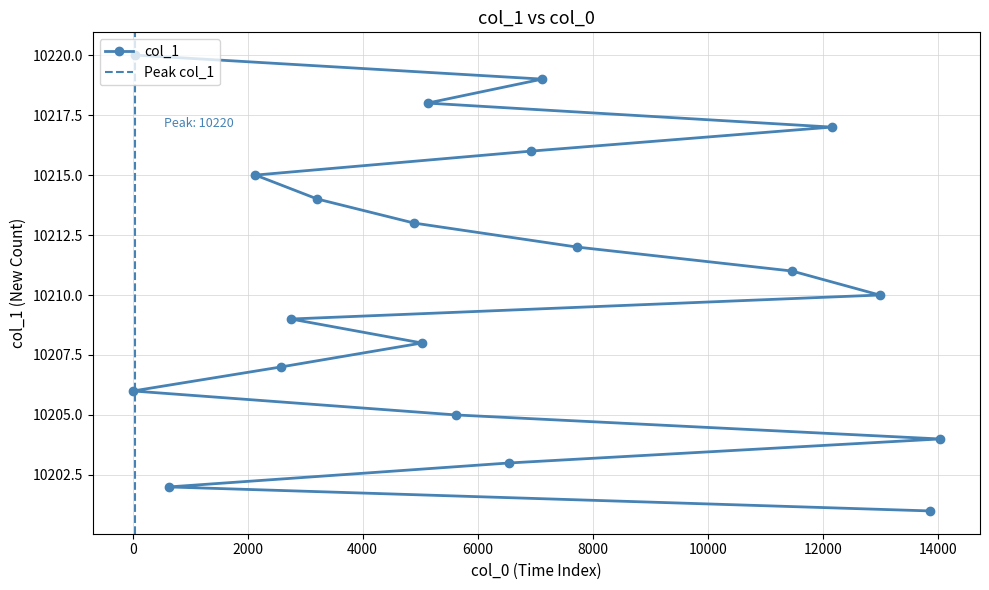

What is the label of the 15th point from the right?

6